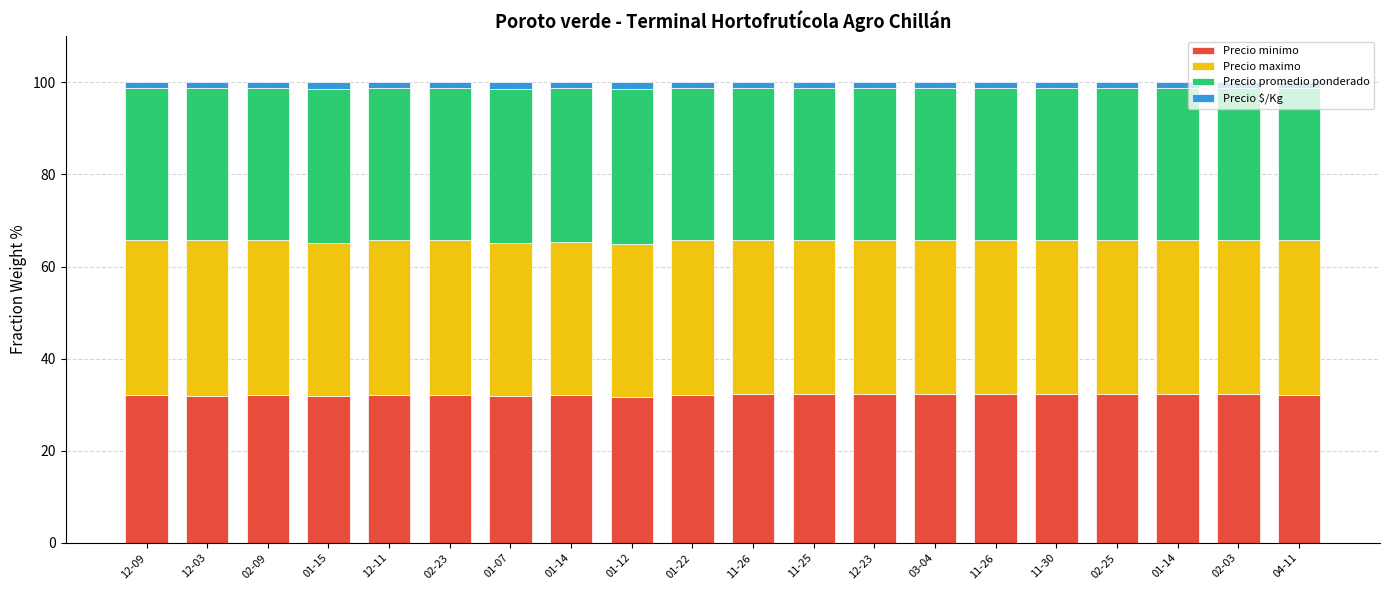

What is the approximate value of Precio maximo at 02-03?

33.5